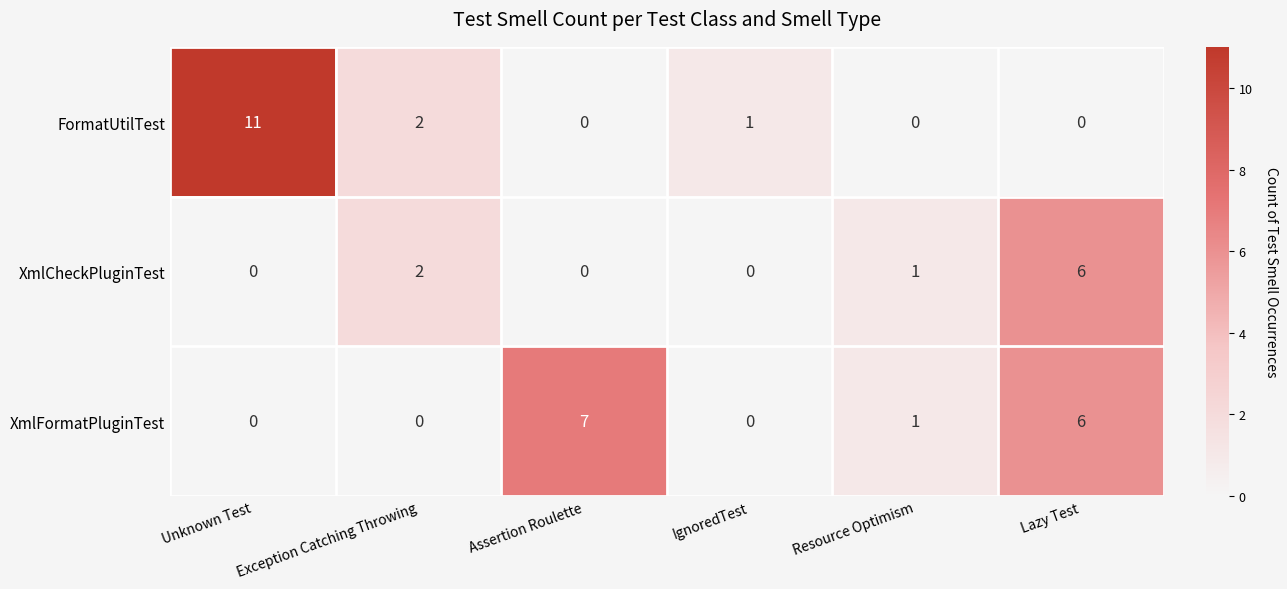

What is the total value across all series at Resource Optimism?

2